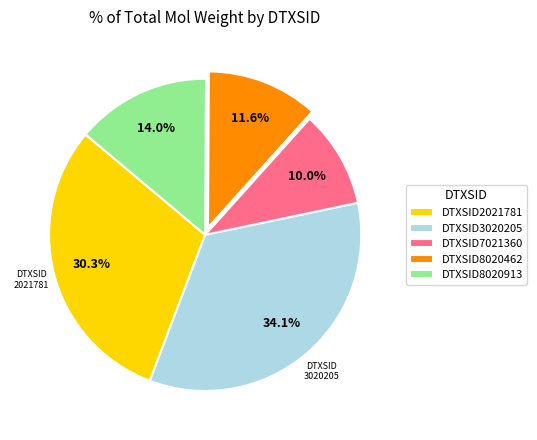

Count the number of slices in the pie.

5